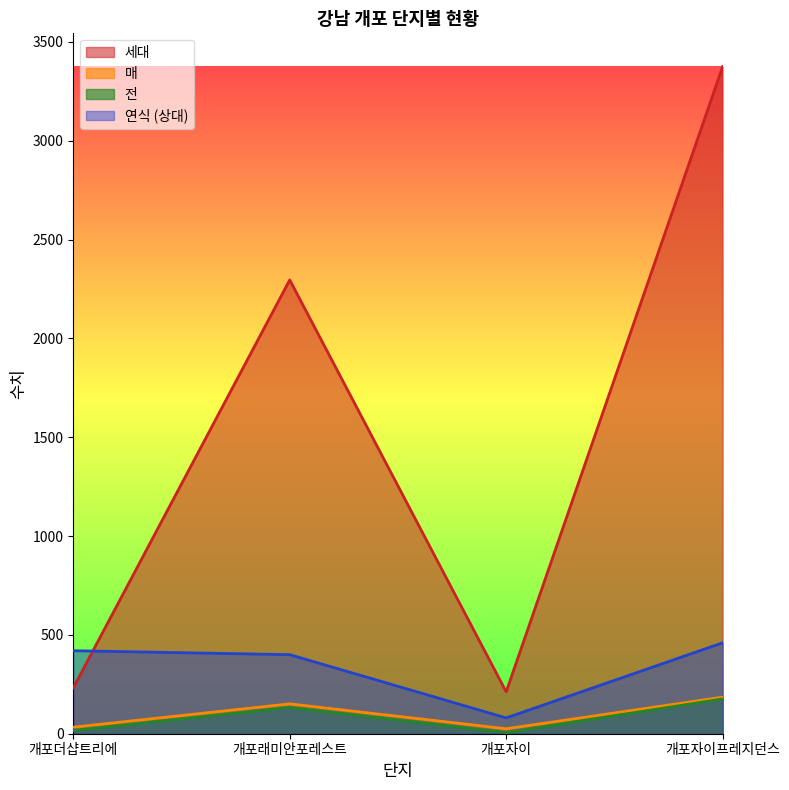

At which category does 매 reach its first local peak?

개포래미안포레스트